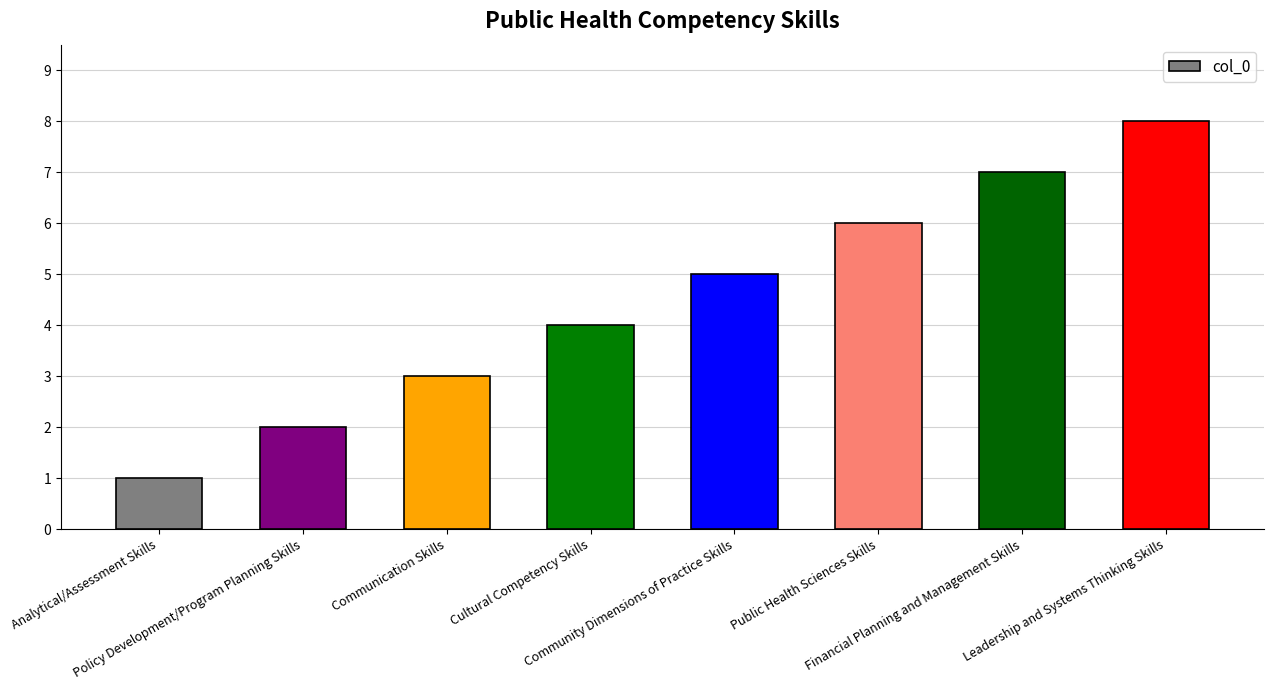

Reading left to right, what are all the values shown in this chart?

1	2	3	4	5	6	7	8